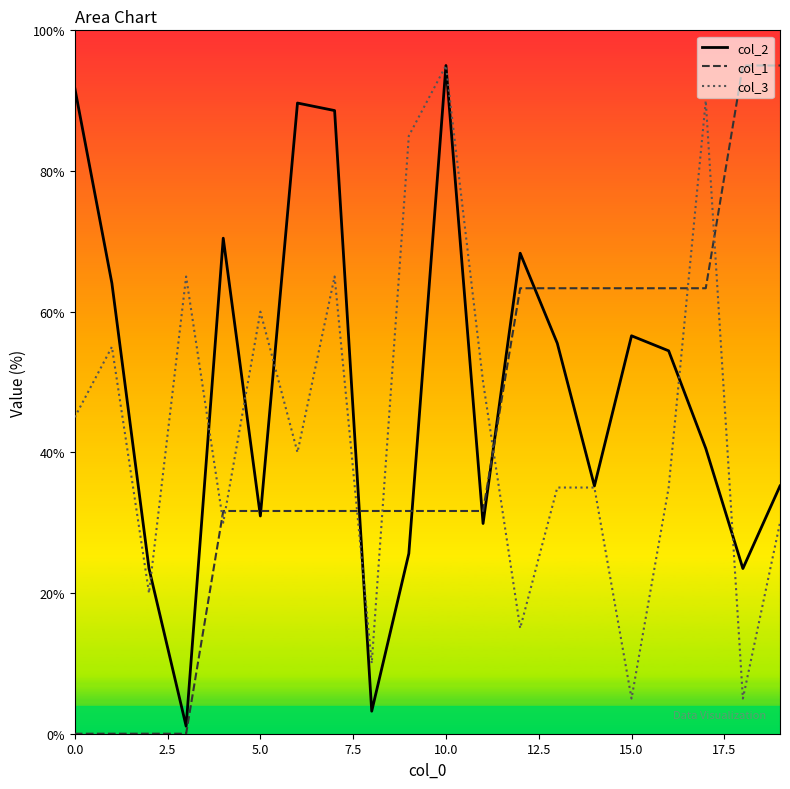

At which category is the sum across all series the highest?

10